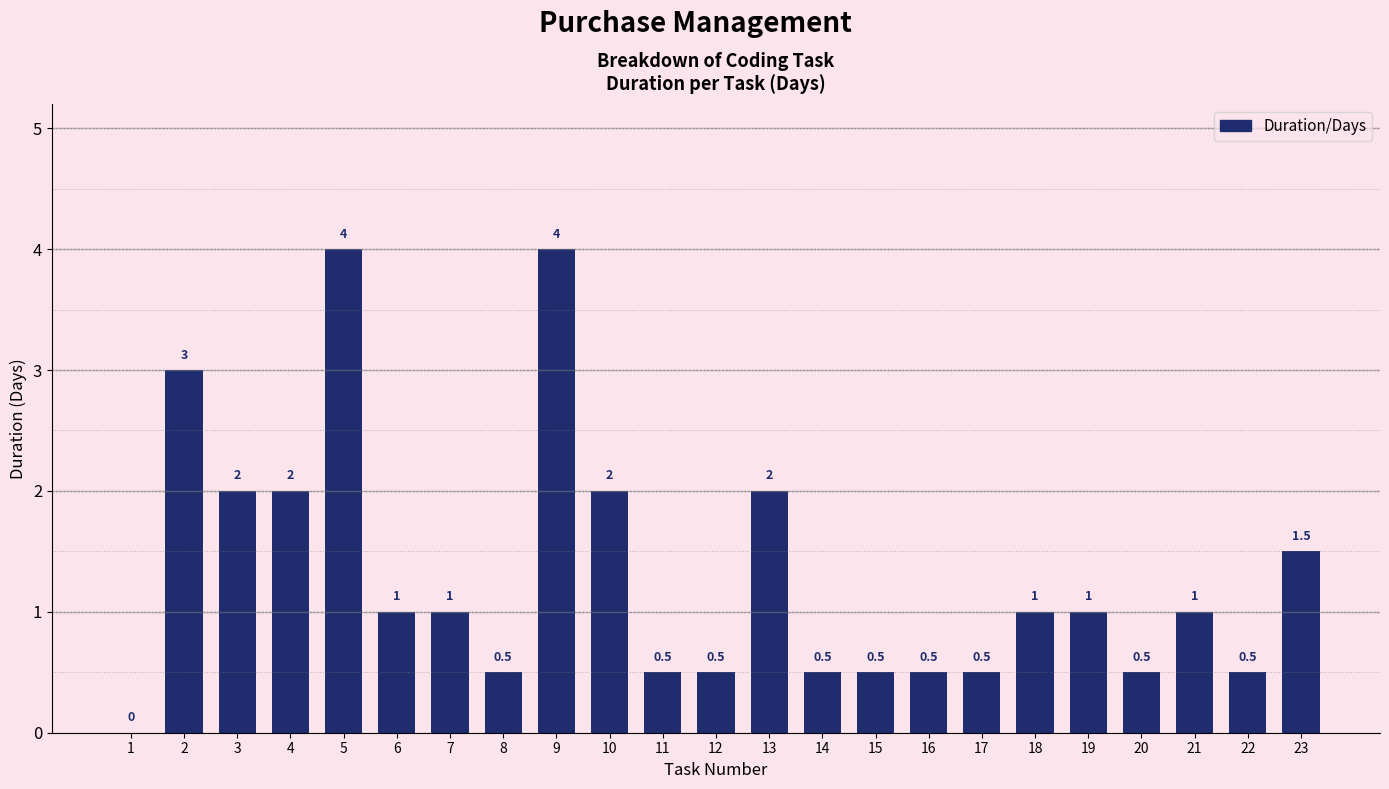

What is the difference between the values at 13 and 7?

1.0